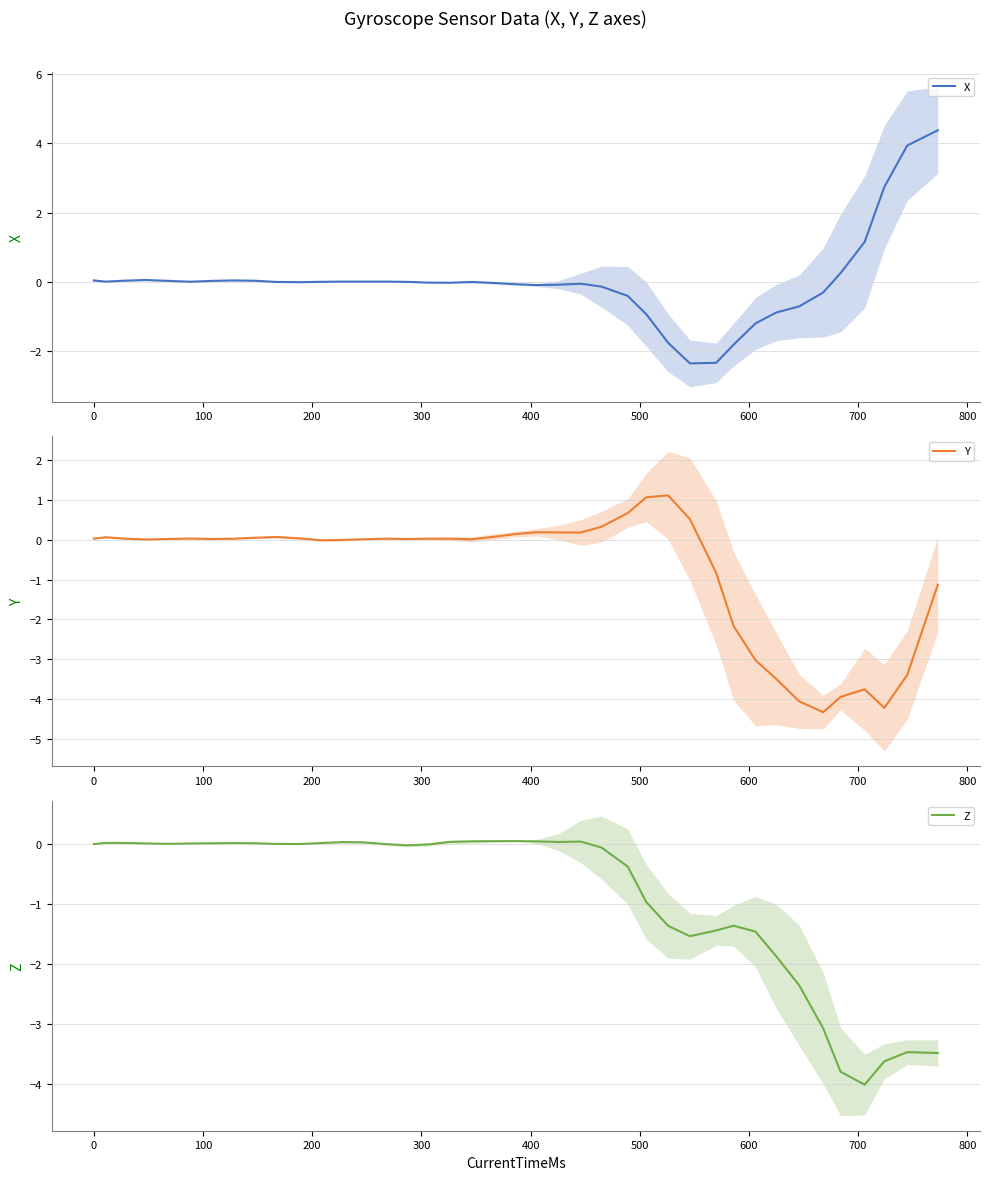

What is the maximum value for X?

4.4